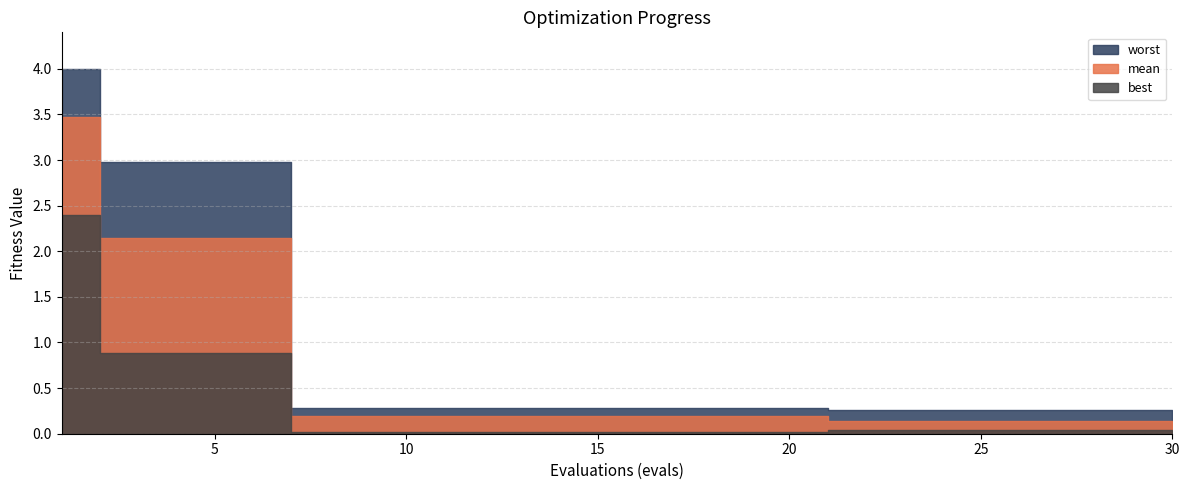

What is the approximate value of worst at 5?

3.0